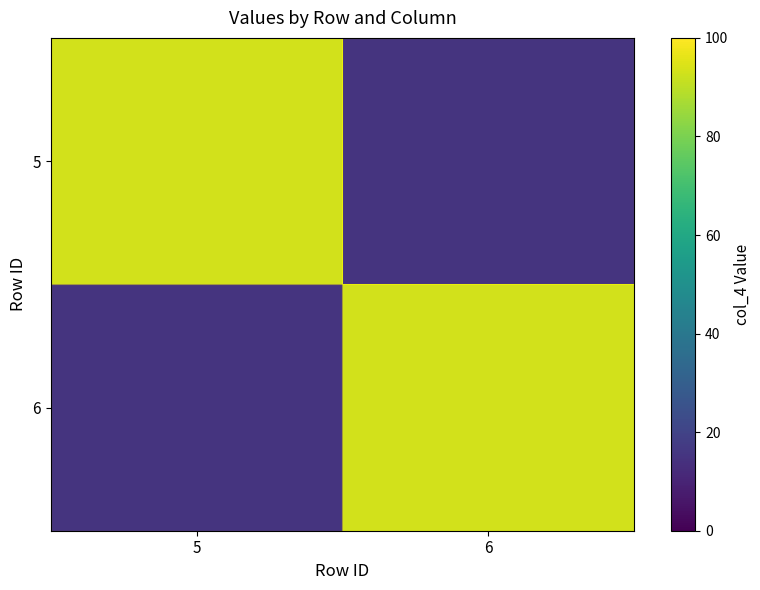

Between 5 and 6, which is larger?

5